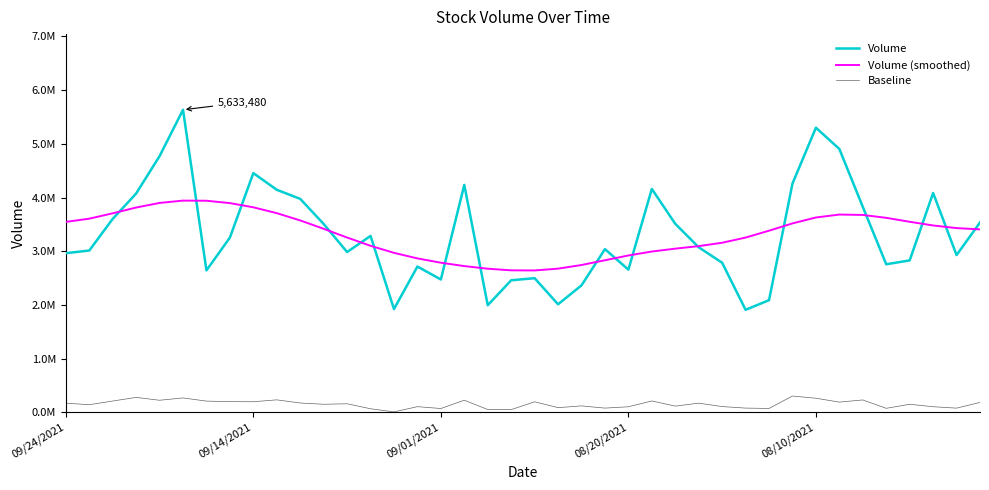

What are all the series names shown in the legend?

Volume, Volume (smoothed), Baseline